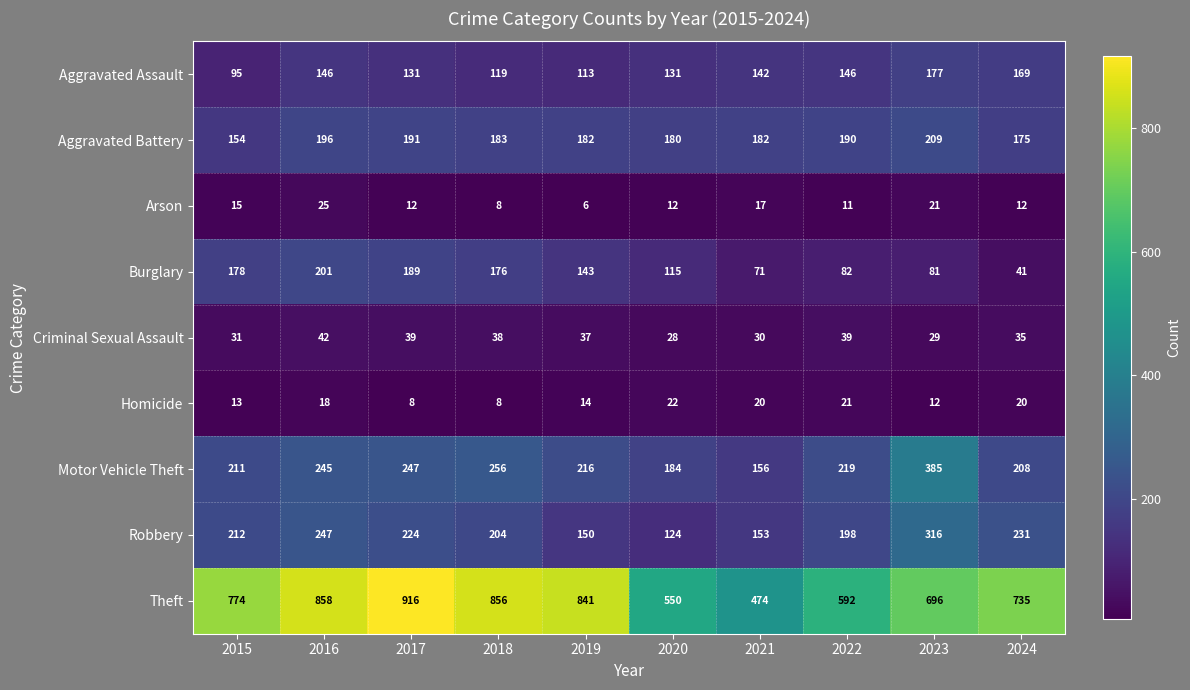

Rank the series by their maximum value, from lowest to highest.

Homicide, Arson, Criminal Sexual Assault, Aggravated Assault, Burglary, Aggravated Battery, Robbery, Motor Vehicle Theft, Theft